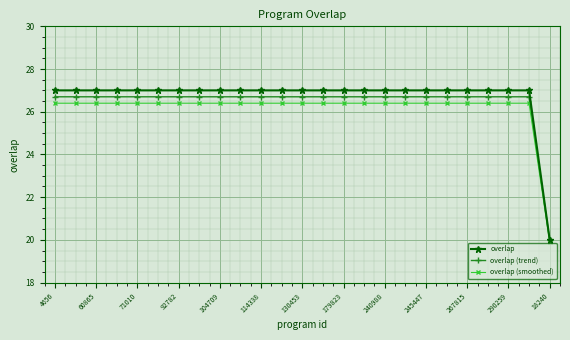

True or false: overlap (trend) and overlap (smoothed) intersect in this chart.

False